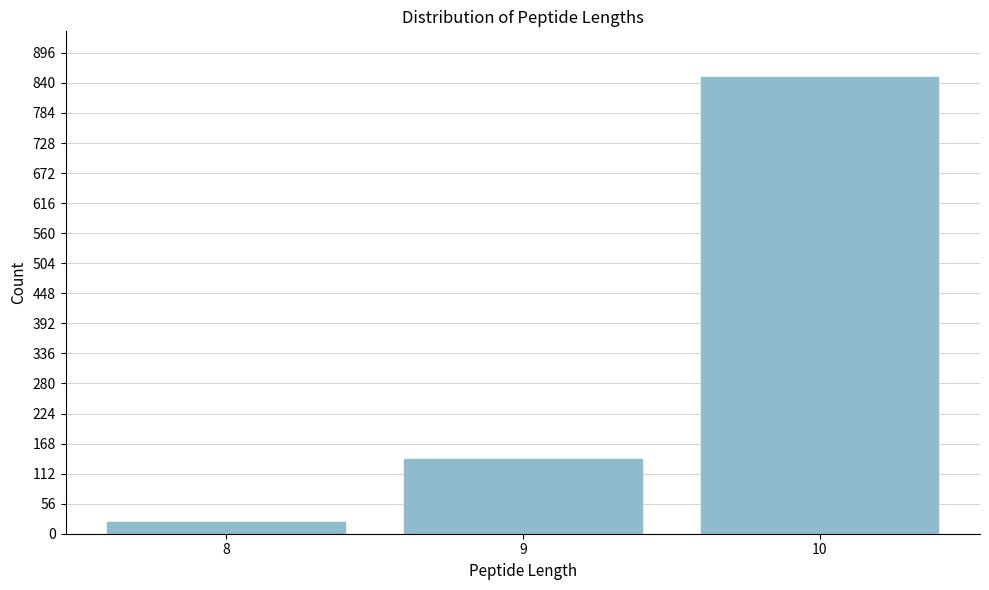

Reading left to right, what are all the values shown in this chart?

21	140	851